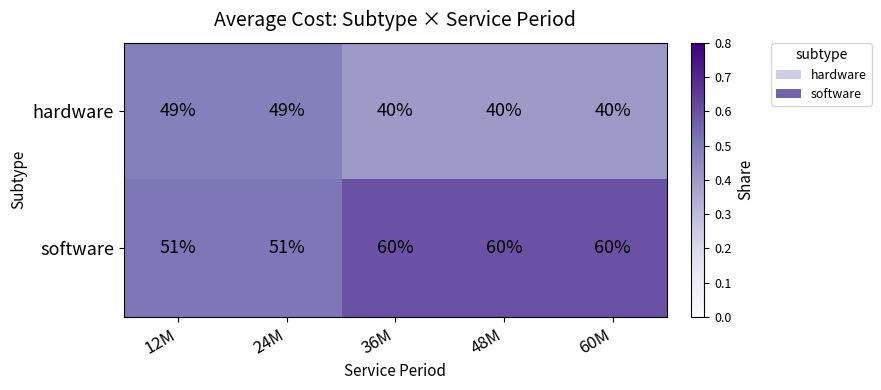

Rank the series at 48M from highest to lowest value.

software, hardware